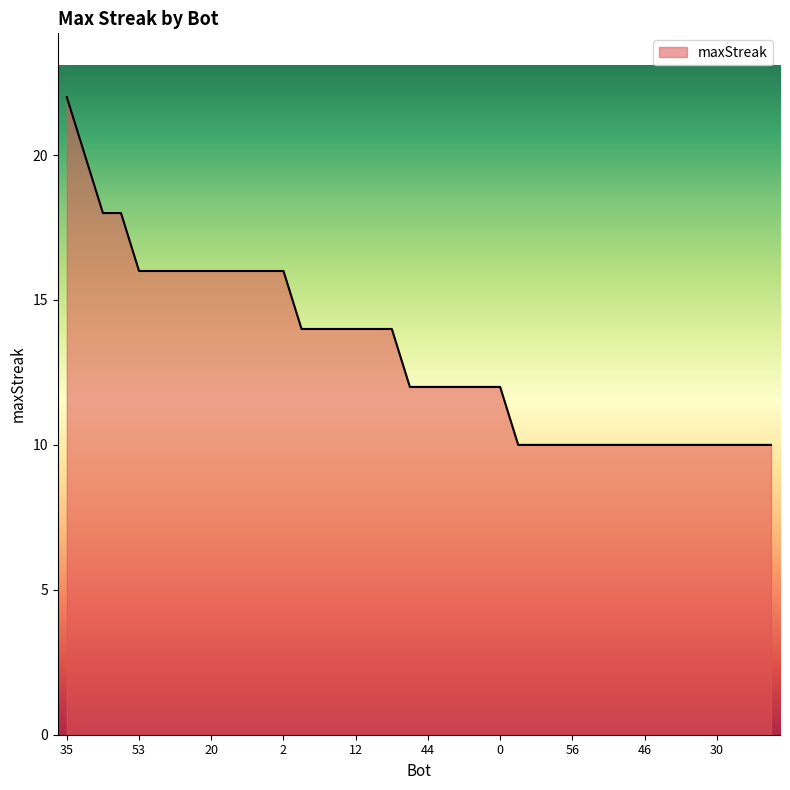

Does the chart display data point markers on the line(s)?

No